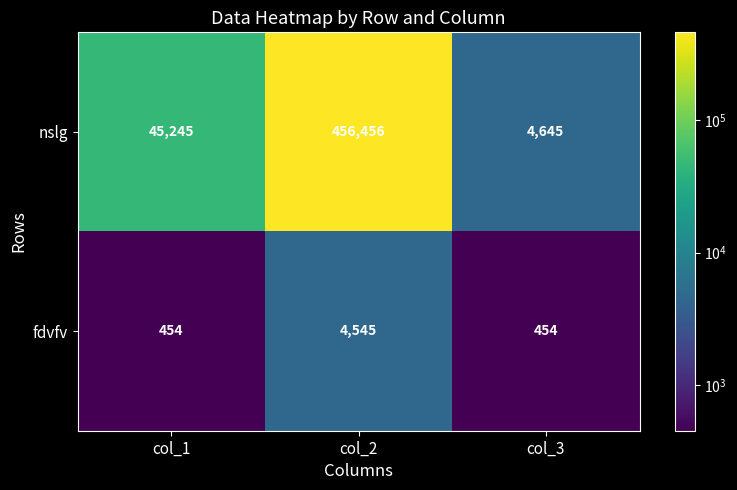

At which category does the chart reach its peak across all series?

col_2